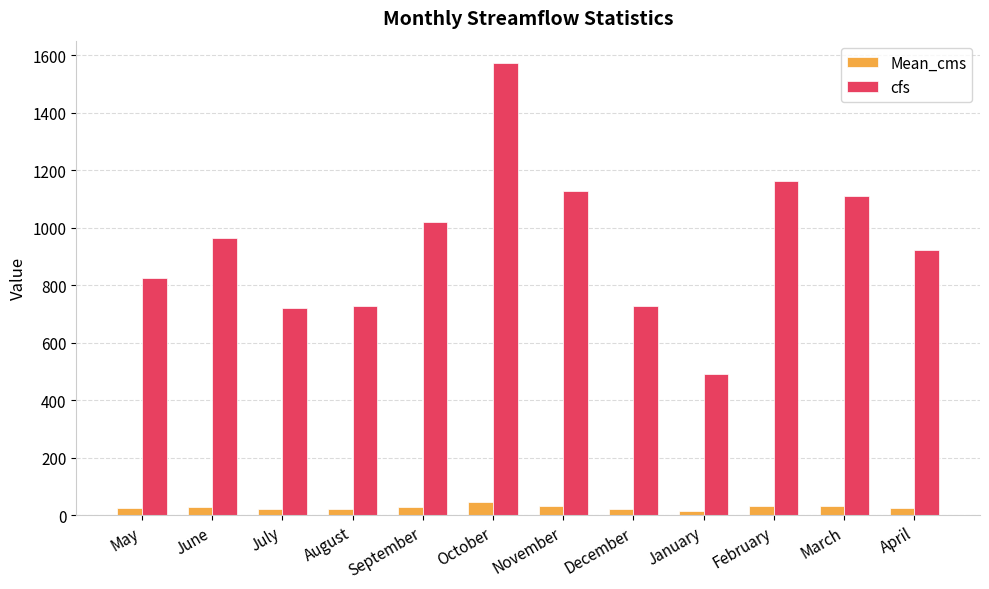

Read the cfs value at April.

923.5